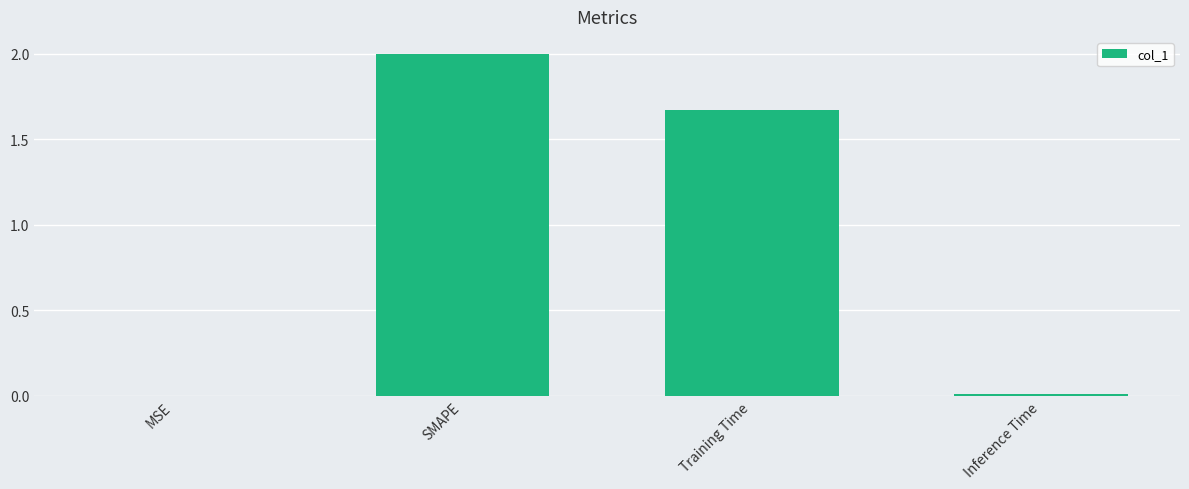

Is it true that the value at SMAPE is 0.8?

False